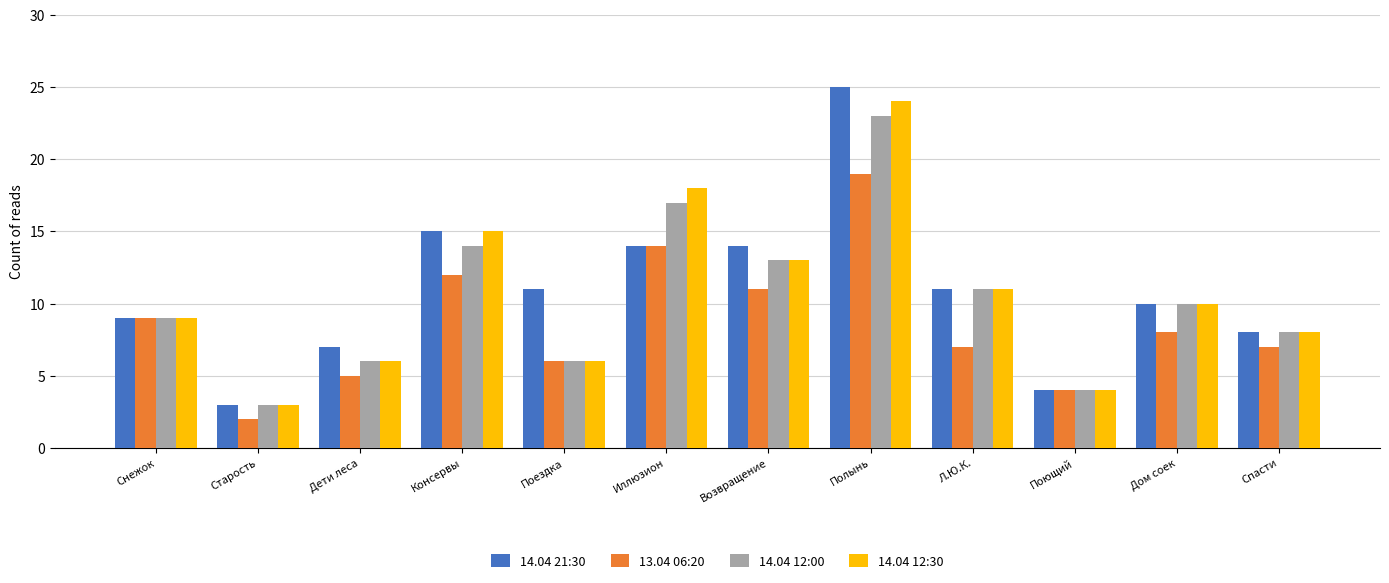

Read the 14.04 12:00 value at Л.Ю.К., to the nearest 5.

10